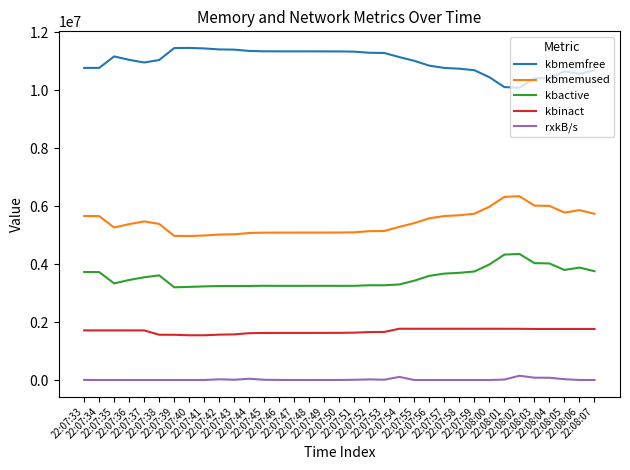

True or false: rxkB/s and kbmemfree cross at least once.

False